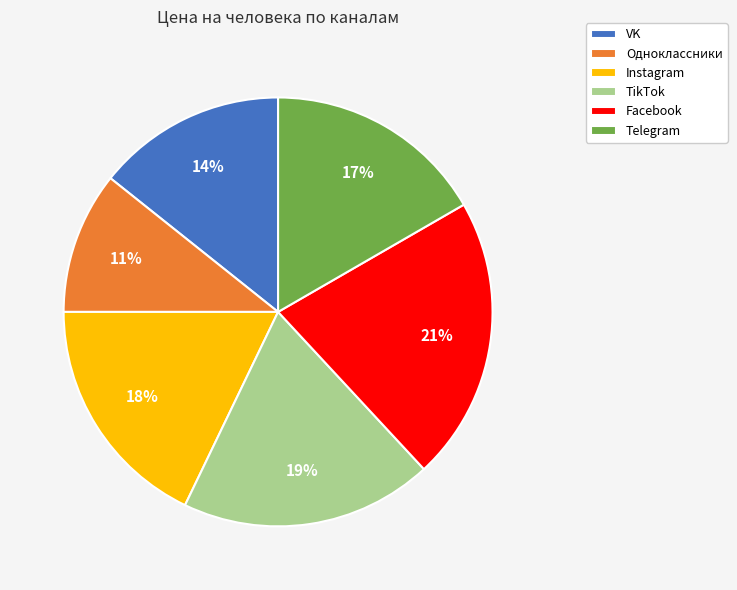

Which category has the smallest portion of the pie?

Одноклассники